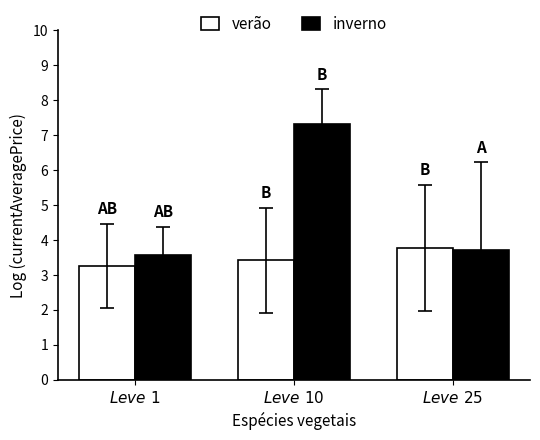

Which series has the largest range (max minus min)?

inverno